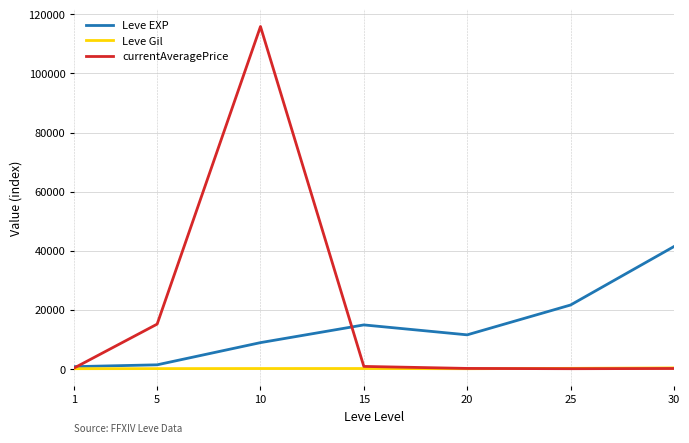

Is the value of currentAveragePrice at 20 greater than the value of Leve EXP at 25?

No